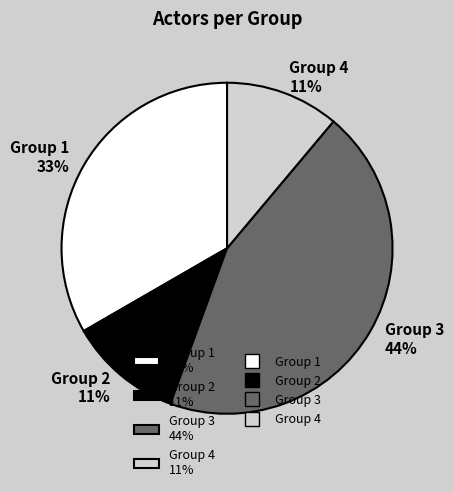

How many segments does this pie chart have?

4